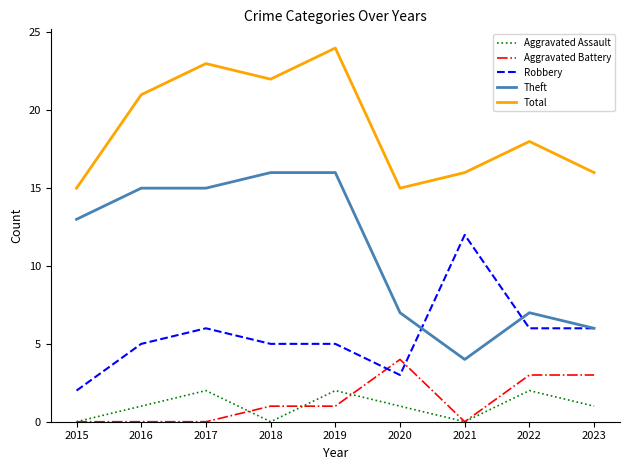

True or false: Total and Theft intersect in this chart.

False